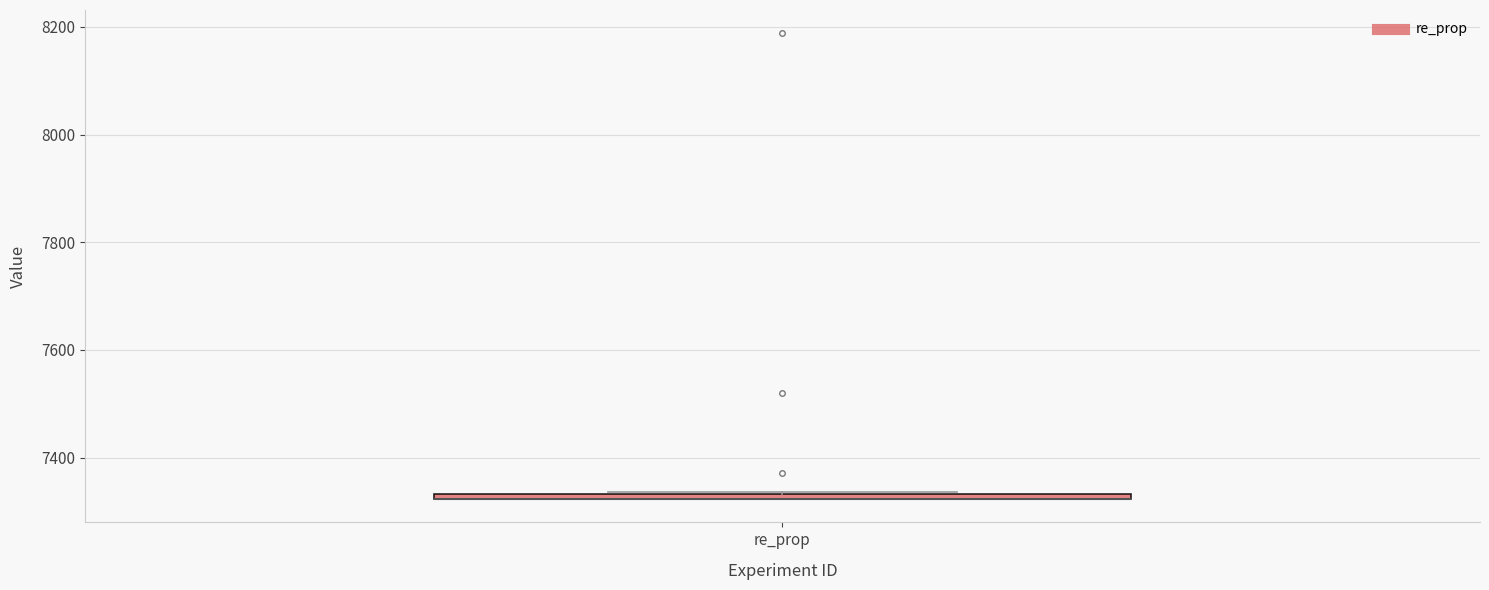

Where is the lower edge of the box for re_prop on the y-axis? The values are not printed on the chart, so give them approximately, as read against the axis.

7320